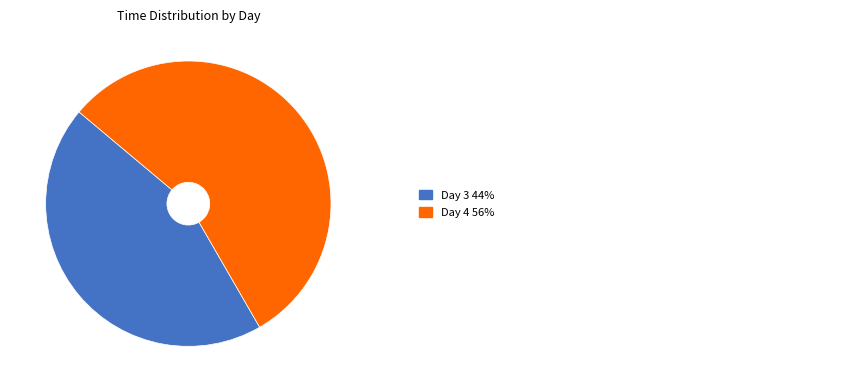

Is there a majority slice in this chart?

Yes